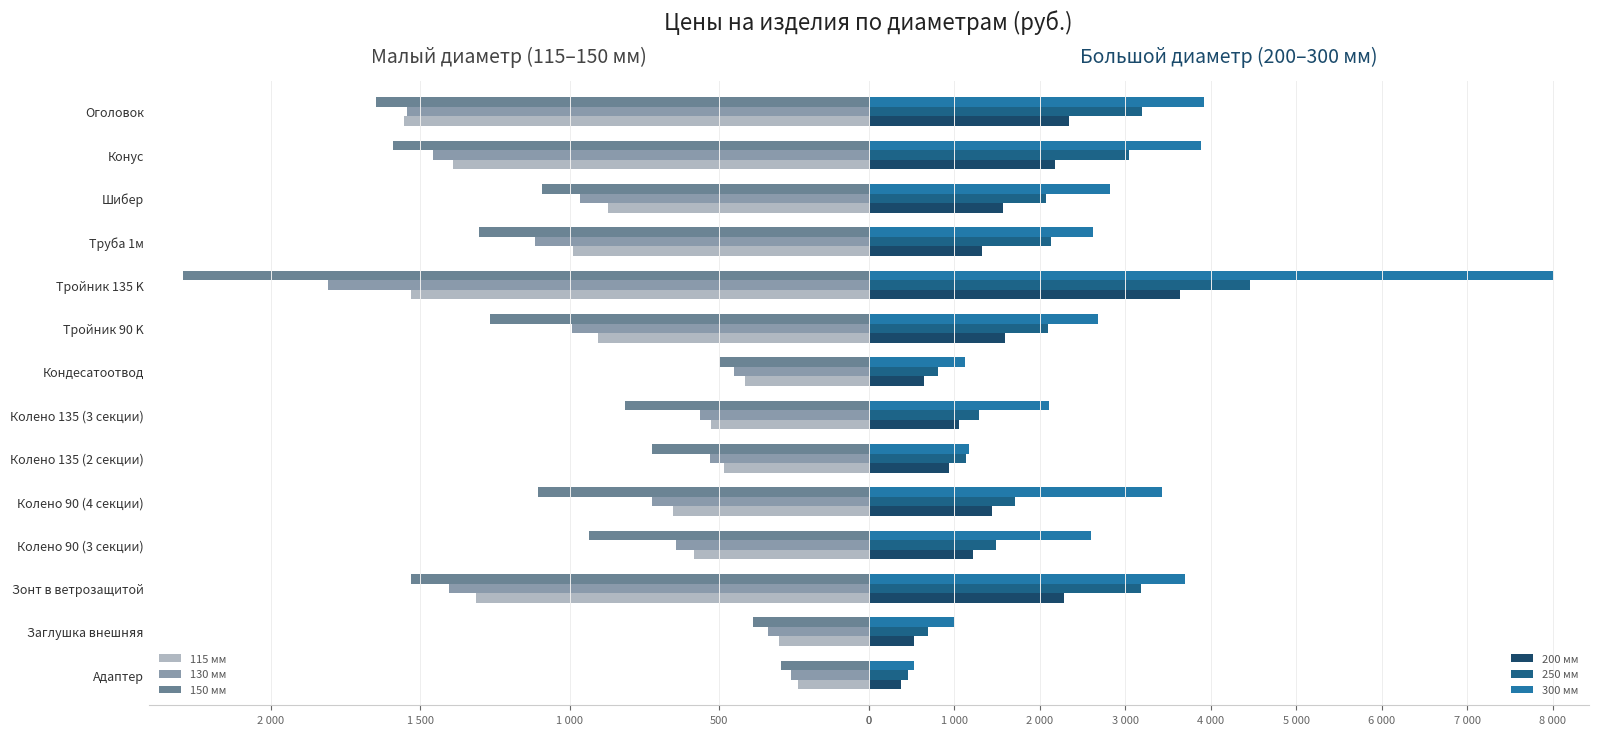

Rank the series at Тройник 135 K from highest to lowest value.

300 мм, 250 мм, 200 мм, 150 мм, 130 мм, 115 мм